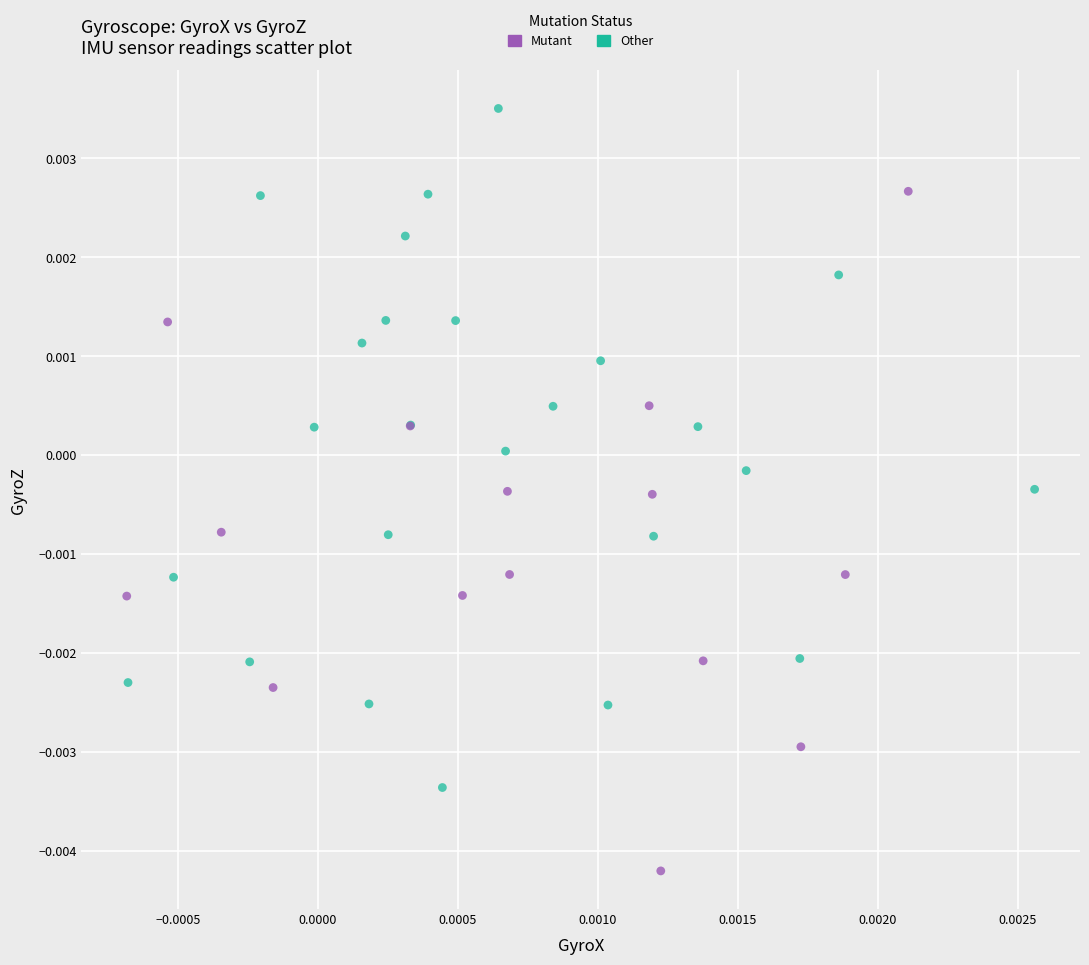

Which series contains the highest Y value?

Other